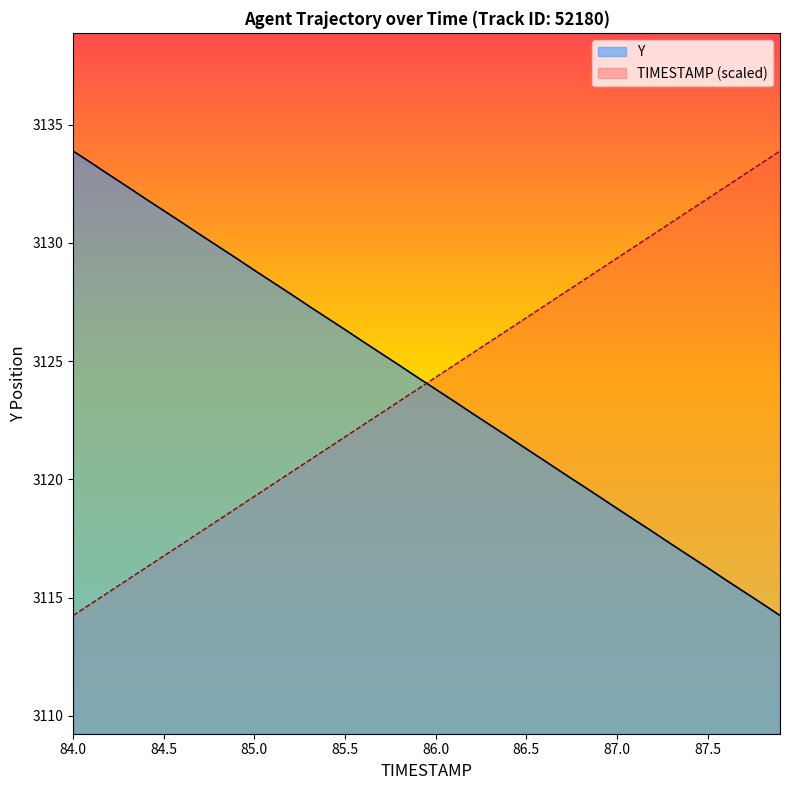

The value of Y at 84.0 is 712.6. True or false?

False